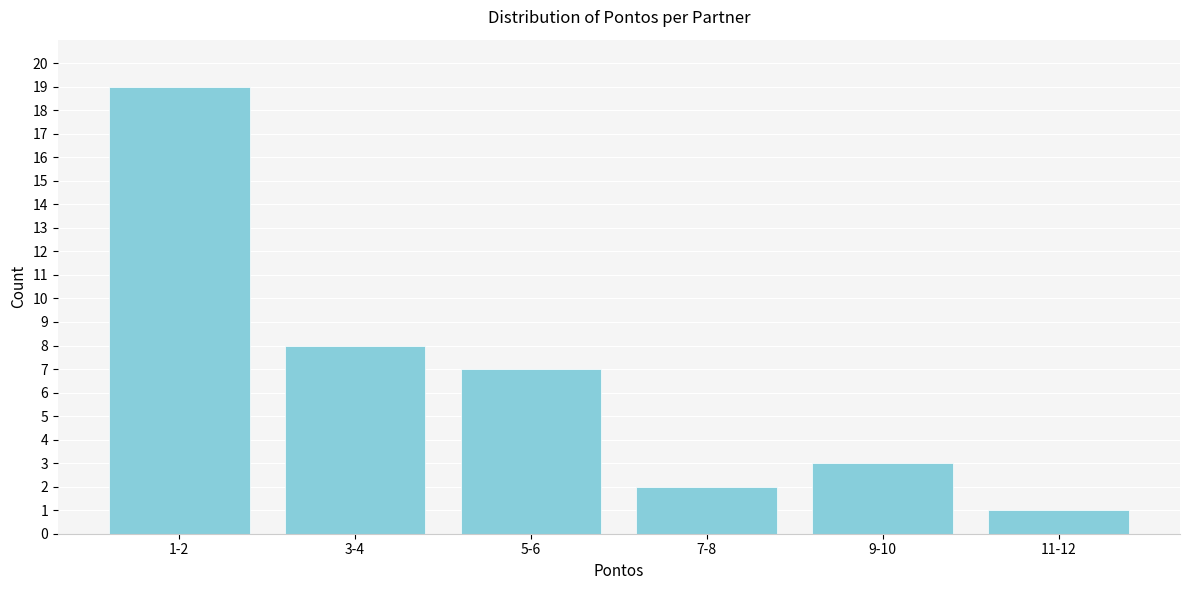

Reading right to left, list all the values displayed in this chart.

11-12=1	9-10=3	7-8=2	5-6=7	3-4=8	1-2=19